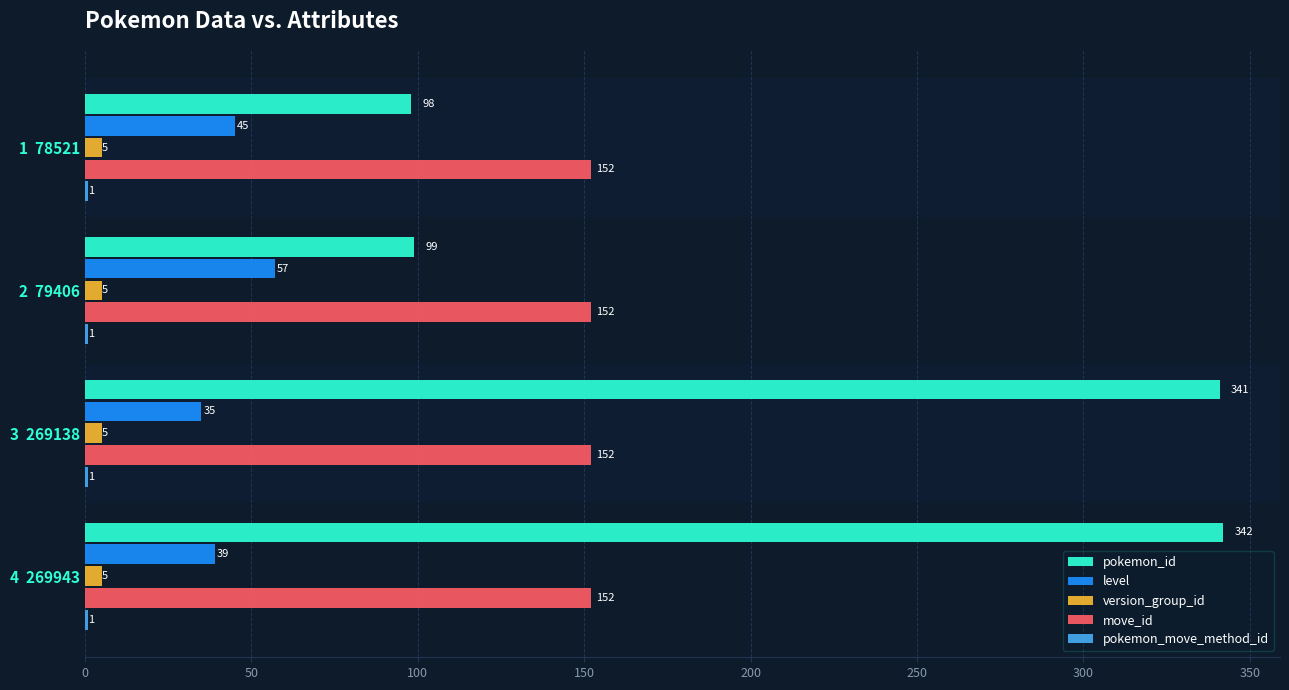

Which series changed the most between 2  79406 and 3  269138?

pokemon_id